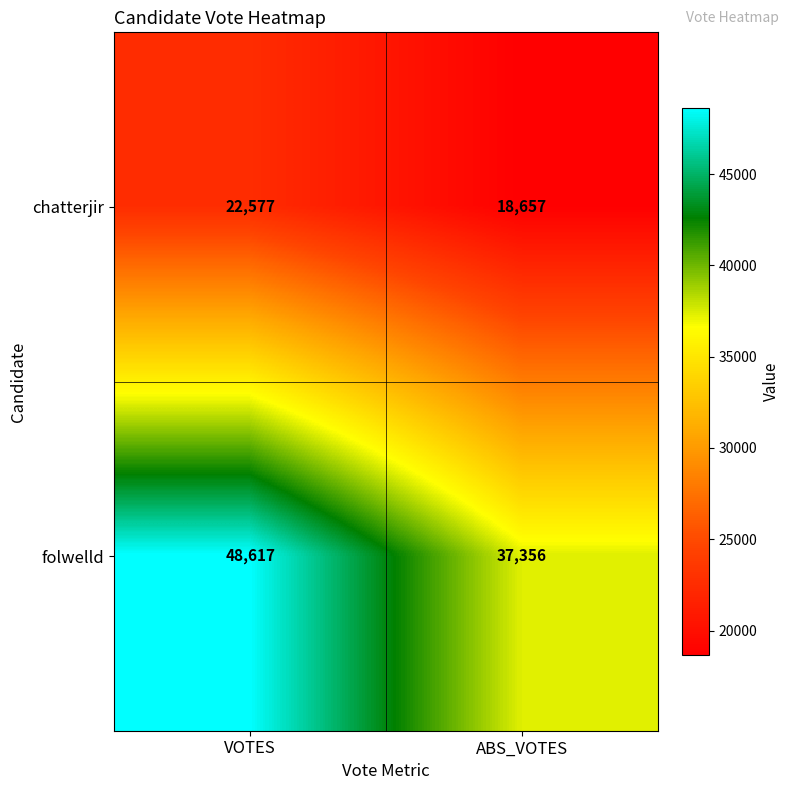

The value of folwelld at VOTES is 25986. True or false?

False